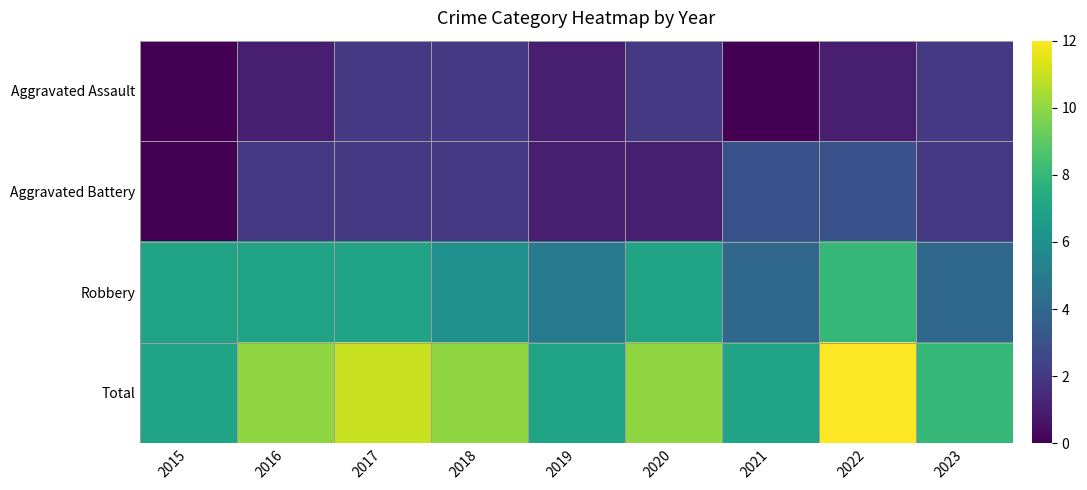

Rank the series at 2017 from lowest to highest value.

Aggravated Assault, Aggravated Battery, Robbery, Total